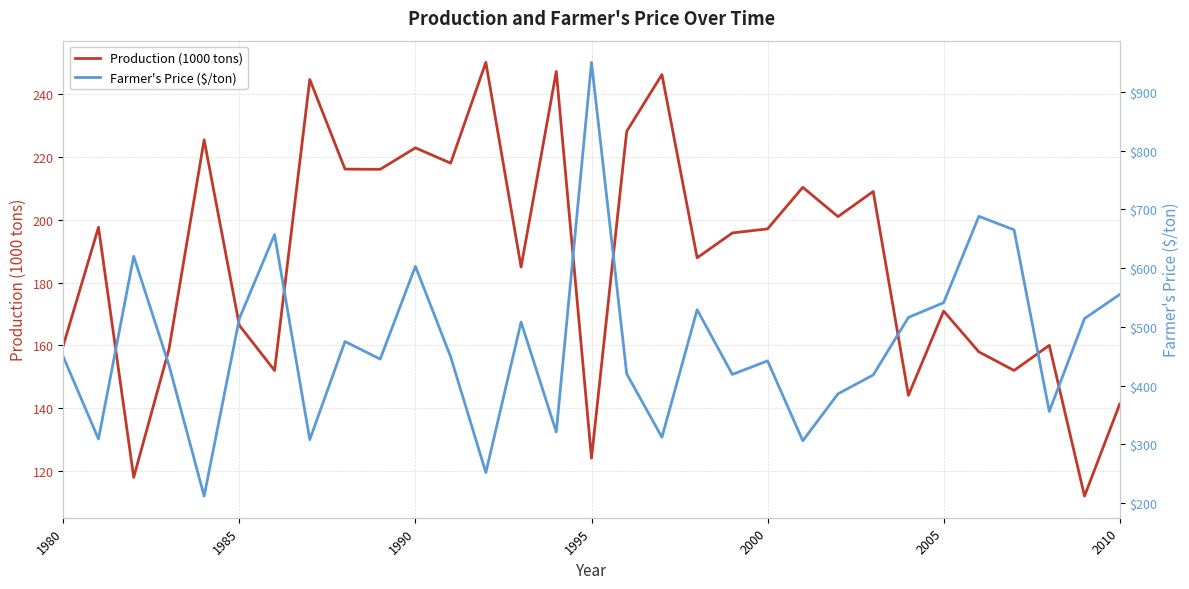

What is the highest value of the Production (1000 tons) series?

250.1